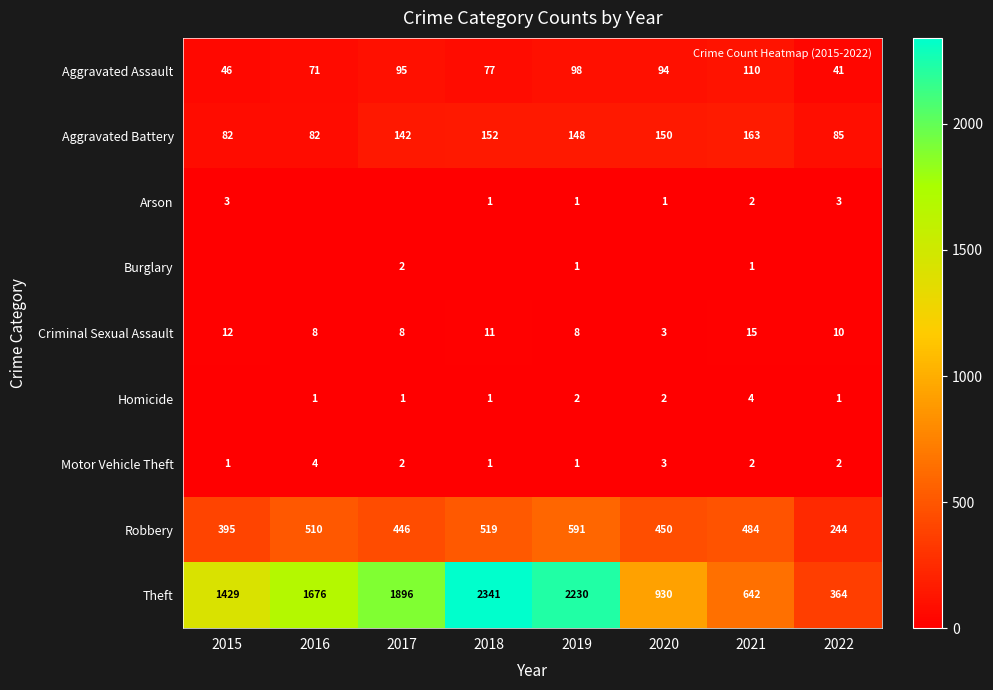

Where is Arson nearest to the value 1?

2018